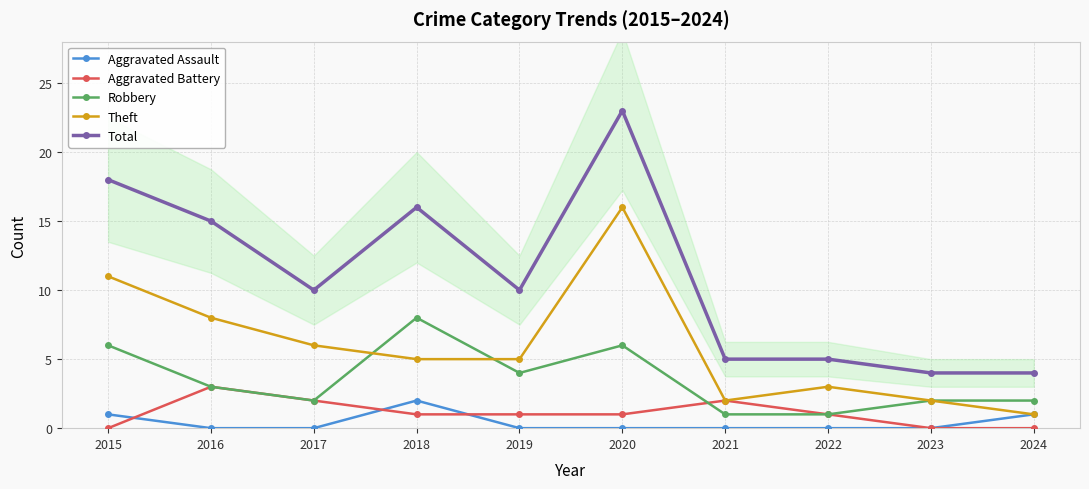

True or false: Aggravated Battery and Total cross at least once.

False